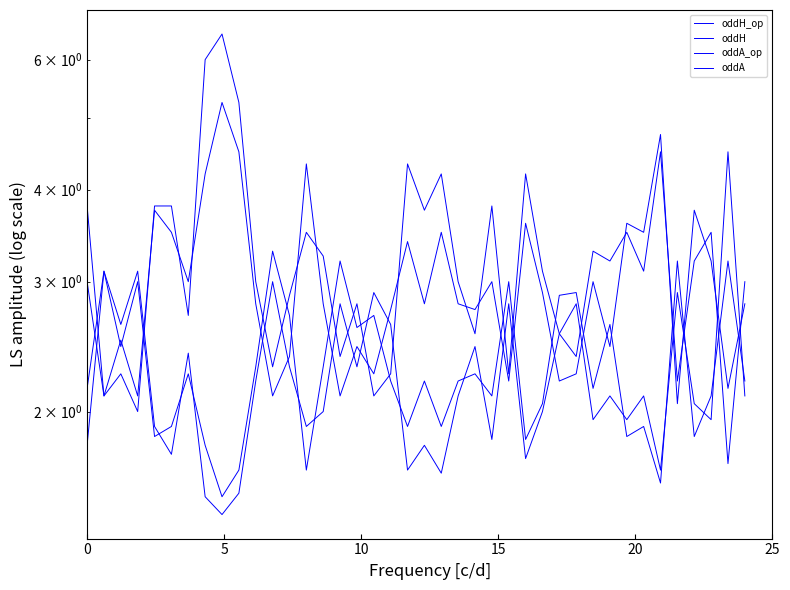

After their last crossing, which series has the higher values: oddH_op or oddH?

oddH_op